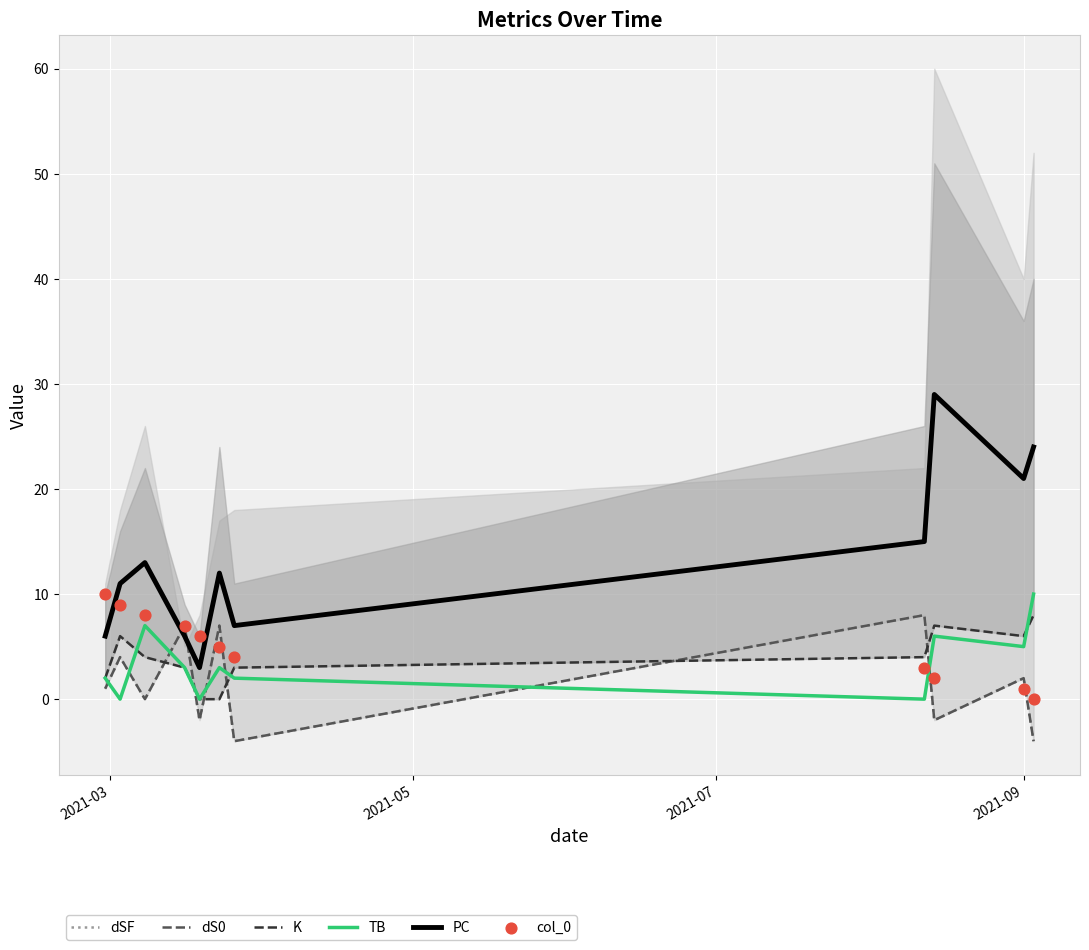

Which series has the largest Y range (max minus min)?

PC